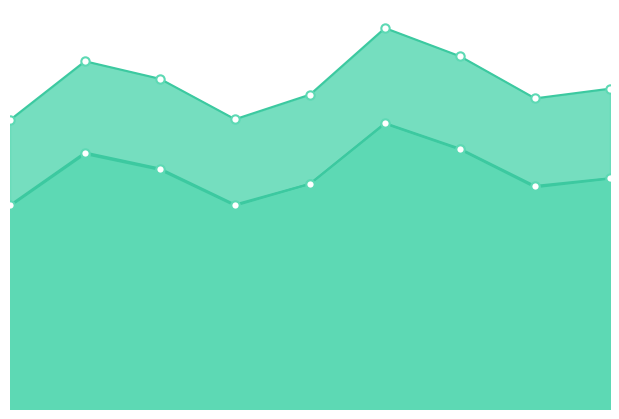

True or false: alpha_max_vals and alpha_r_vals cross at least once.

False